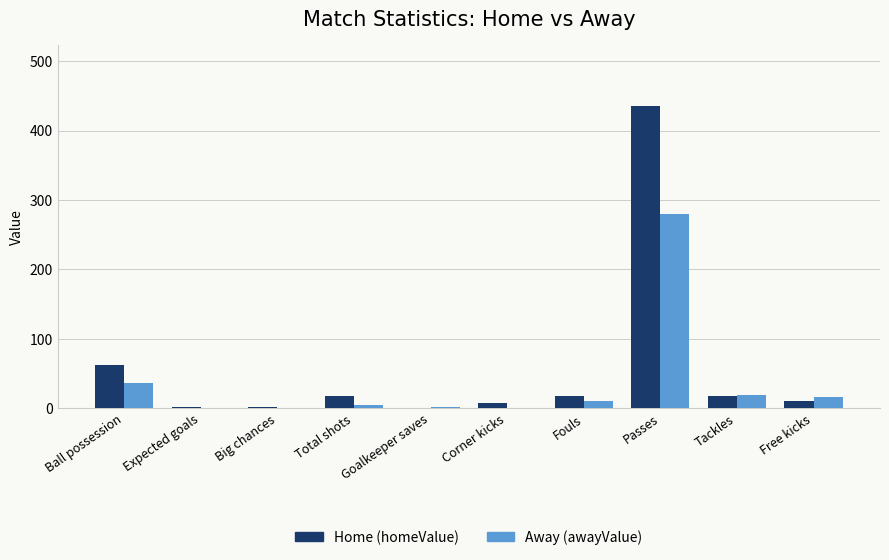

At which category does the chart reach its peak across all series?

Passes